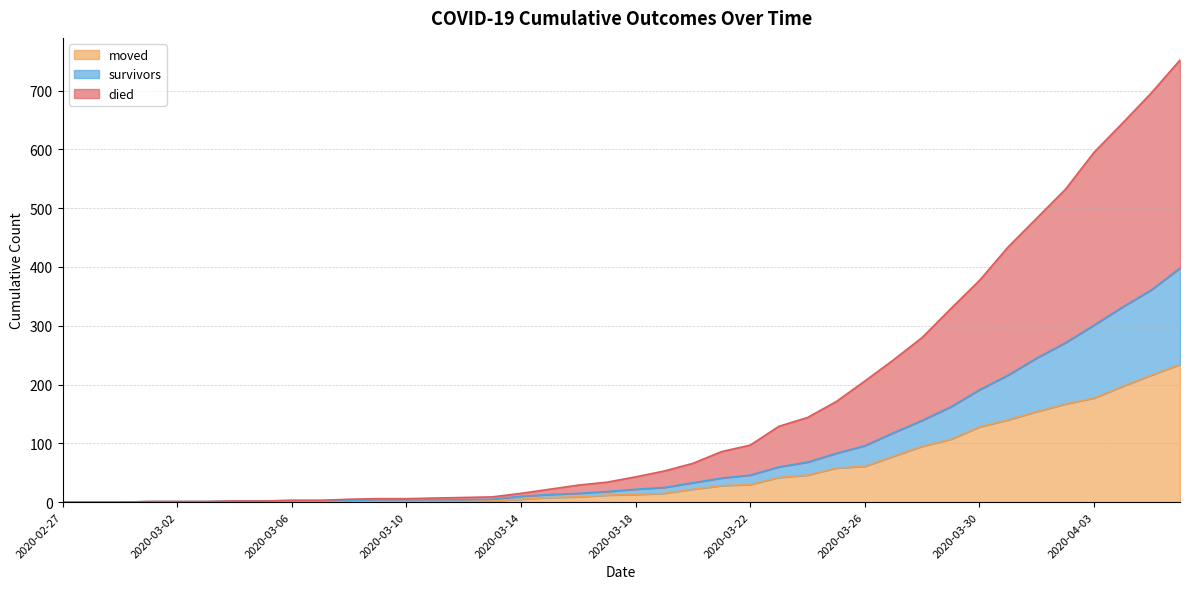

Where does the died series first go above 43?

2020-03-19